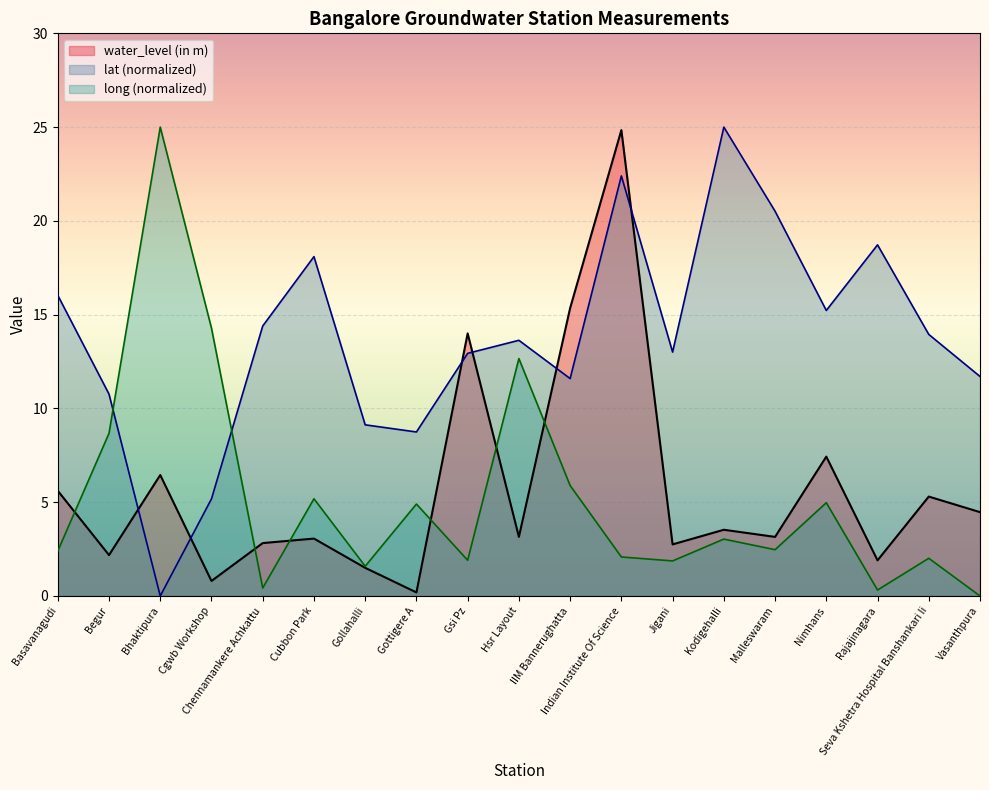

At Cgwb Workshop, list the series in order from largest to smallest.

long (normalized), lat (normalized), water_level (in m)